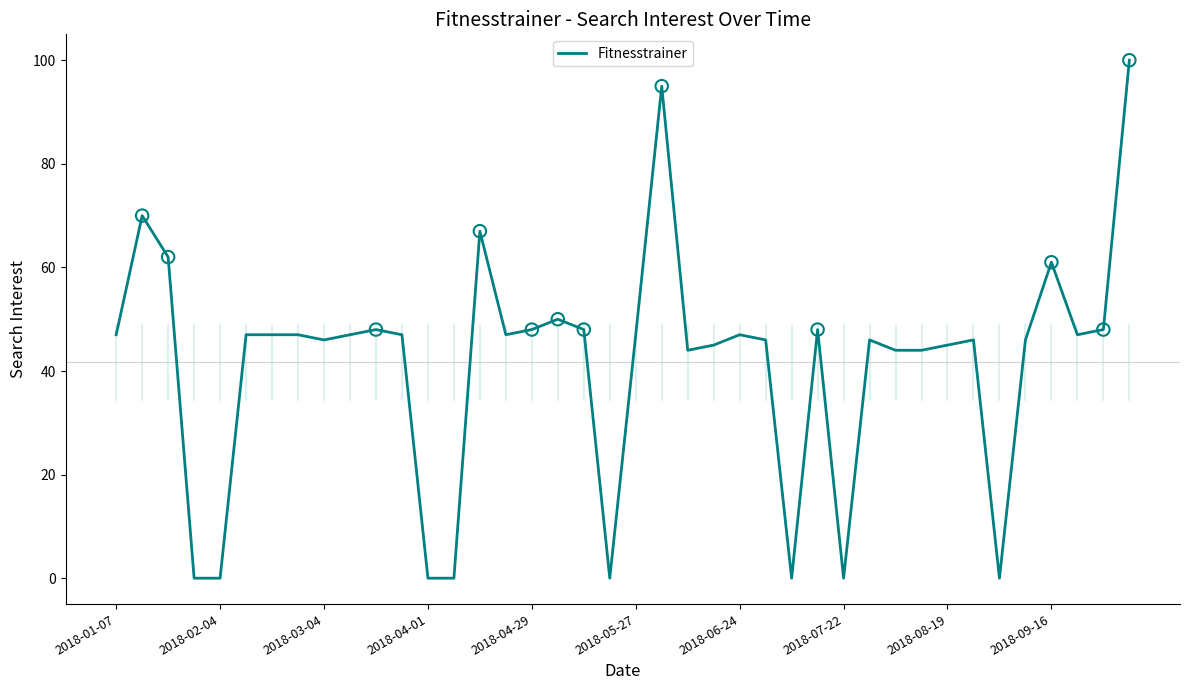

What is the difference between the maximum and minimum values?

100